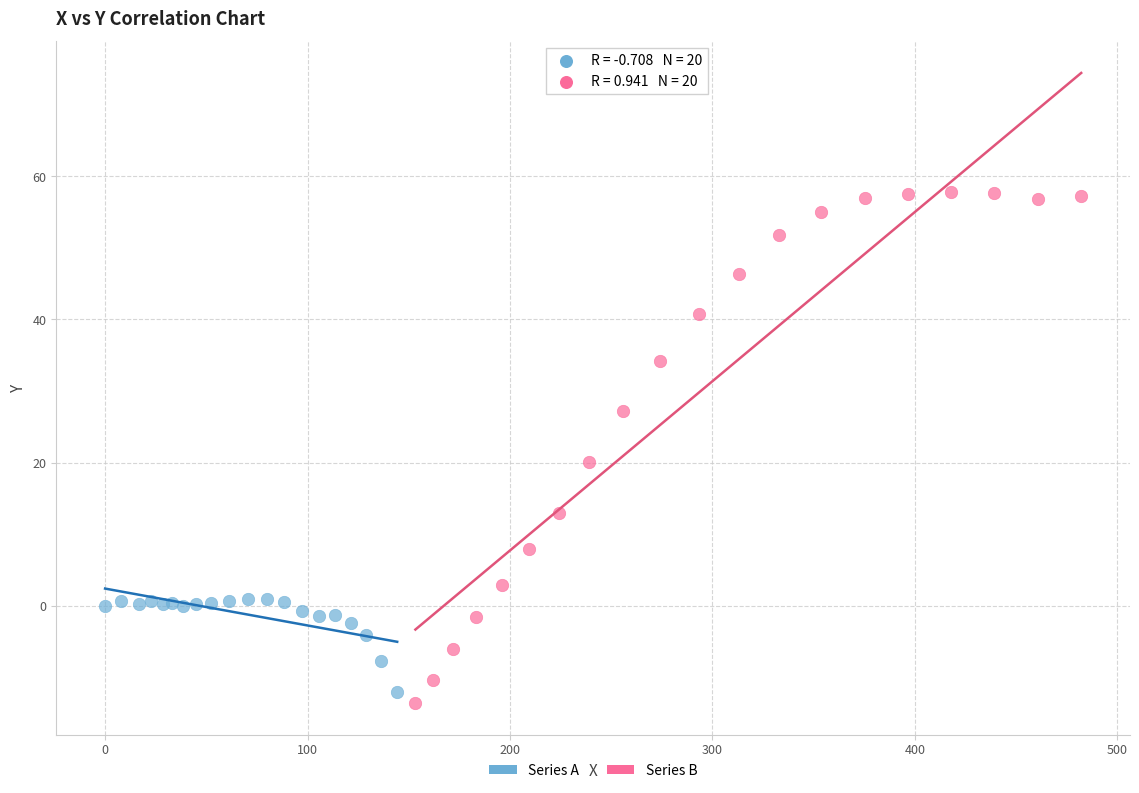

Which series contains the highest Y value?

Series B